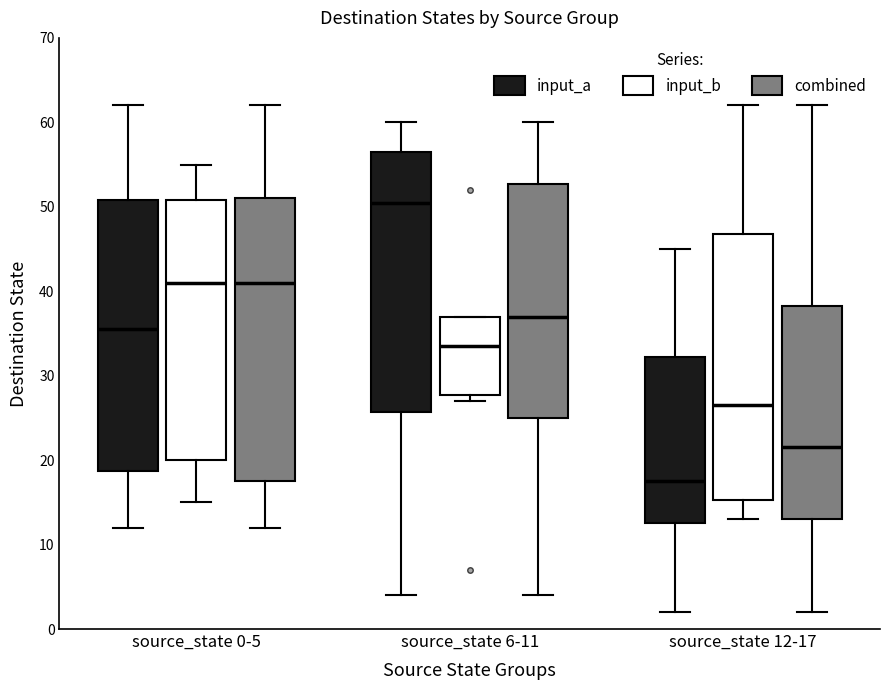

Reading left to right, read every box against the y-axis: the position of its median line, the range the box covers, and the ends of its whiskers. The values are not printed on the chart, so give them approximately, as read against the axis.

source_state 0-5 (input_a): median 36, box 19 to 51, whiskers 12 to 62
source_state 0-5 (input_b): median 41, box 20 to 51, whiskers 15 to 55
source_state 0-5 (combined): median 41, box 18 to 51, whiskers 12 to 62
source_state 6-11 (input_a): median 51, box 26 to 57, whiskers 4 to 60
source_state 6-11 (input_b): median 34, box 28 to 37, whiskers 27 to 37
source_state 6-11 (combined): median 37, box 25 to 53, whiskers 4 to 60
source_state 12-17 (input_a): median 18, box 13 to 32, whiskers 2 to 45
source_state 12-17 (input_b): median 27, box 15 to 47, whiskers 13 to 62
source_state 12-17 (combined): median 22, box 13 to 38, whiskers 2 to 62